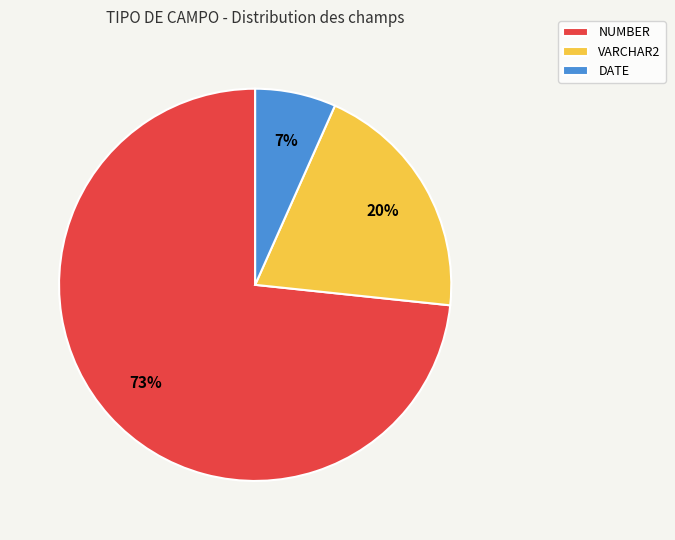

The VARCHAR2 slice represents 33% of the pie. True or false?

False